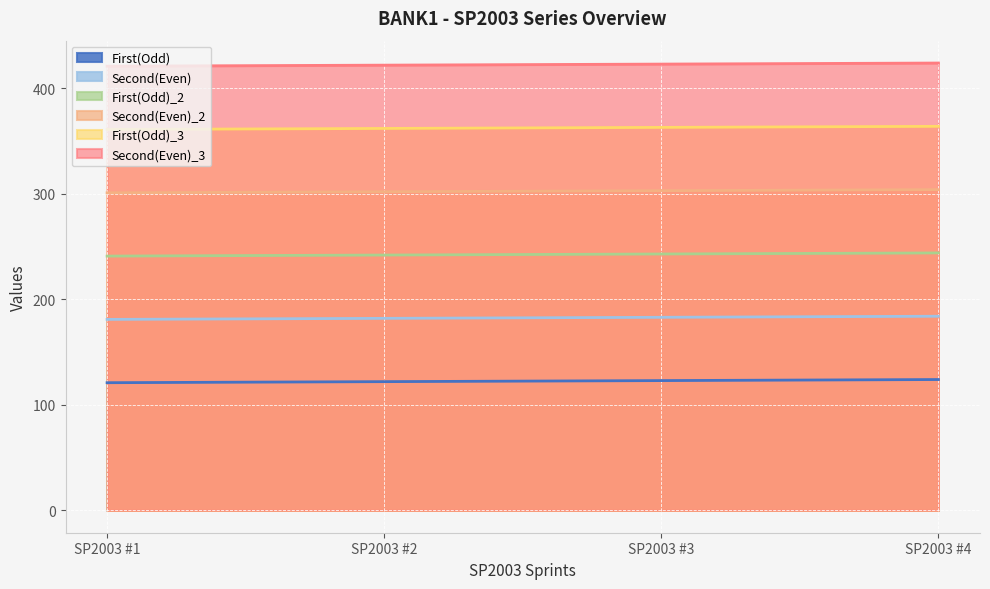

What is the value of the First(Odd) point at the 1st from the left?

121